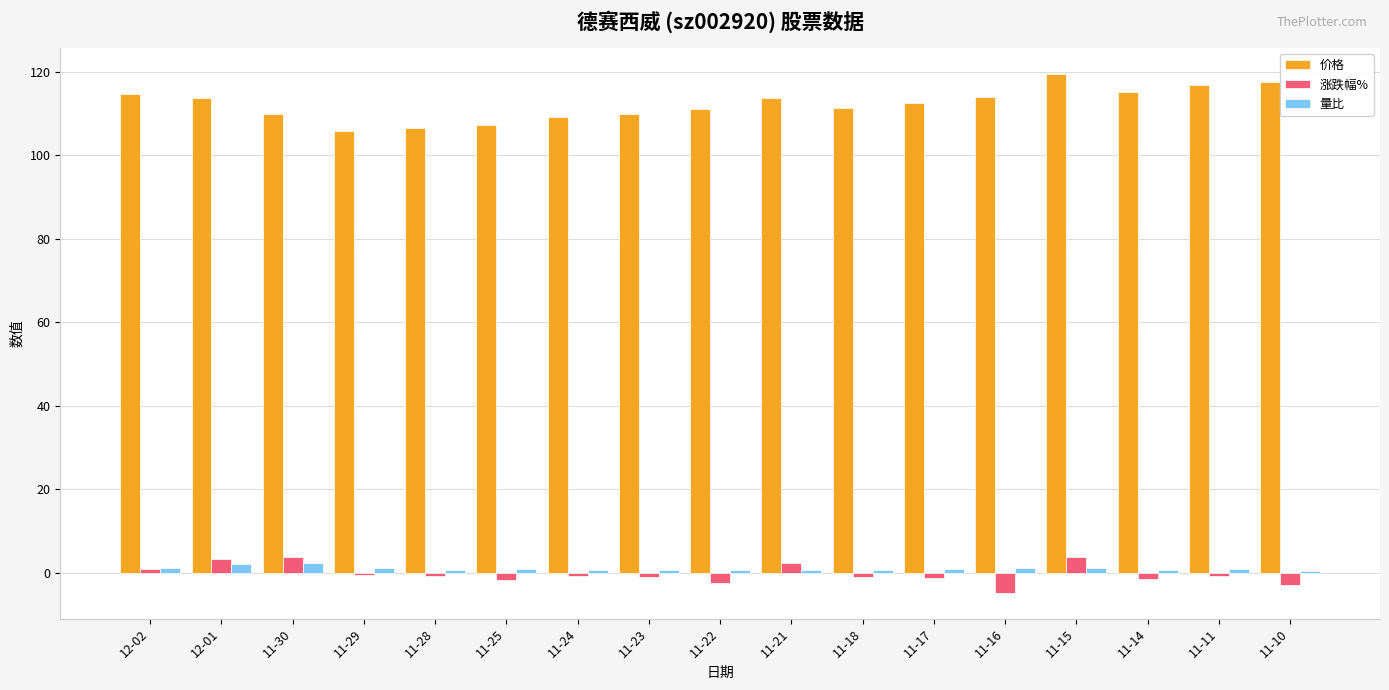

What is the sum of all 价格 values?

1908.1